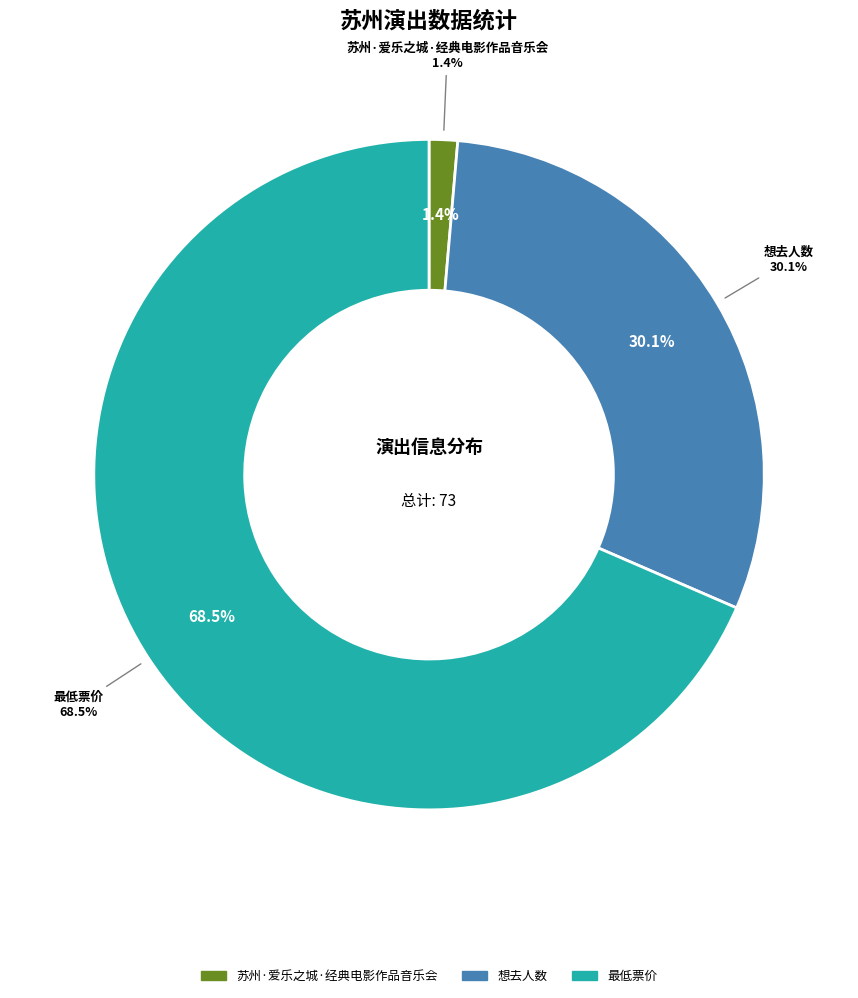

To the nearest percent, what percentage of the pie is 最低票价?

68%